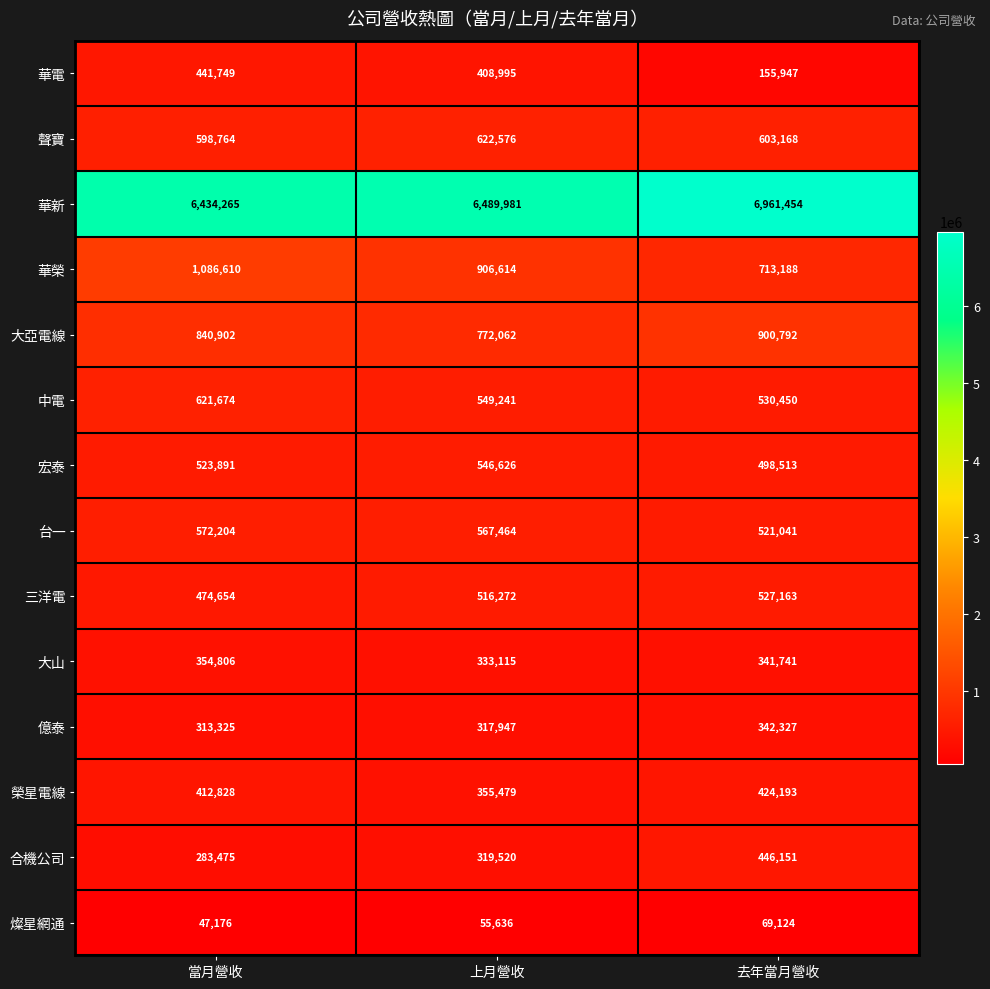

True or false: 華電 has a value of 237423 at 當月營收.

False